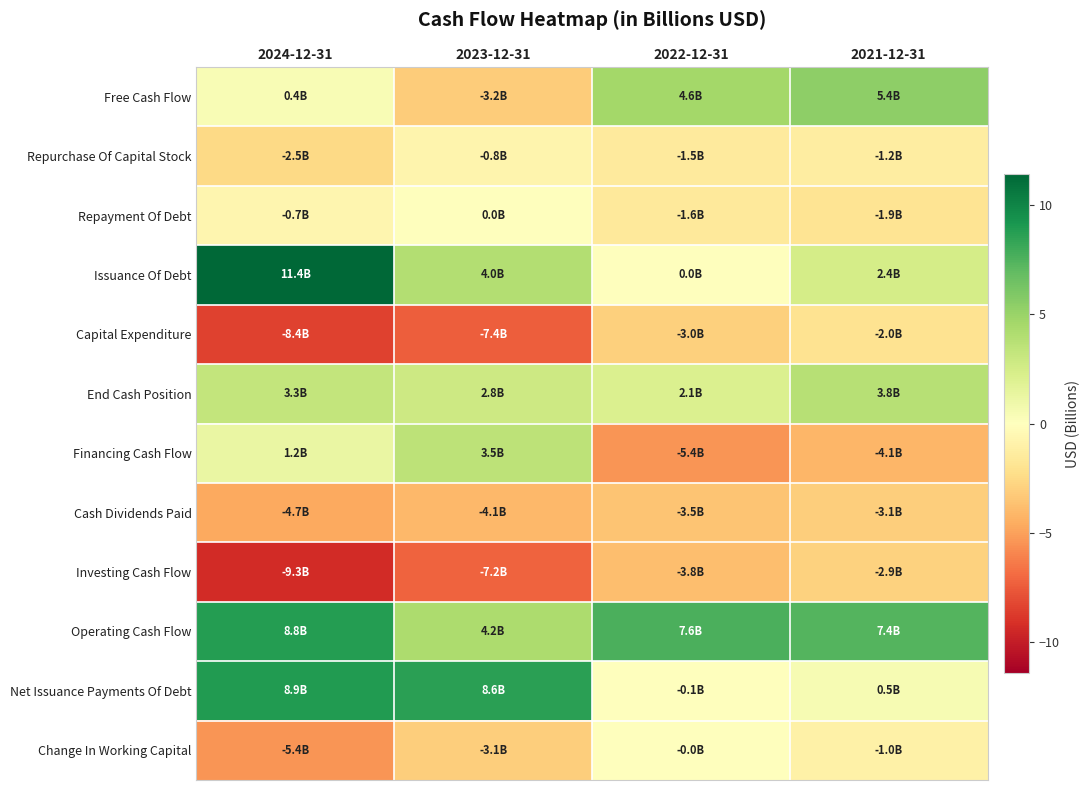

Which series has the largest range (max minus min)?

Issuance Of Debt